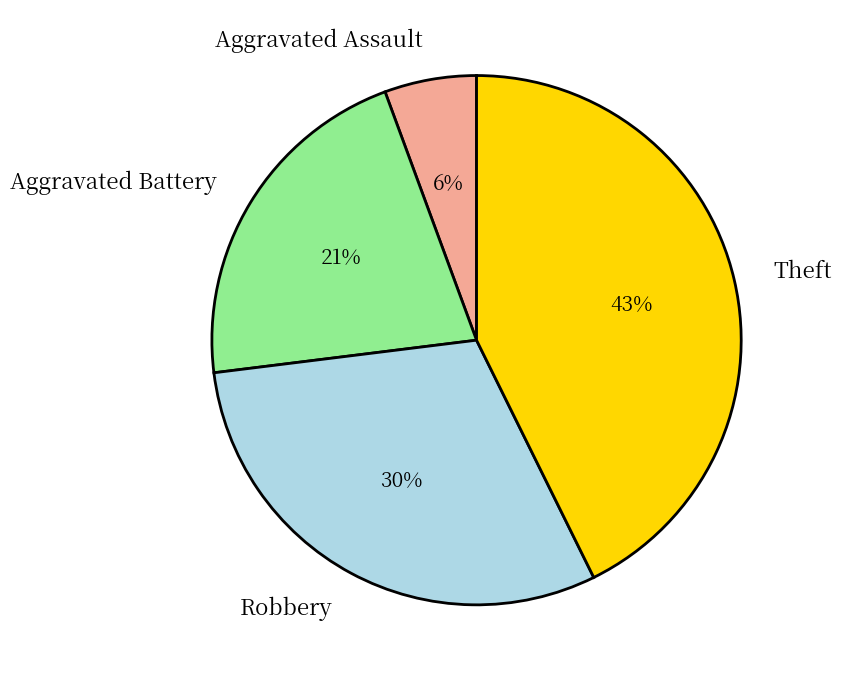

Do Theft and Aggravated Assault together represent more than half of the pie?

No